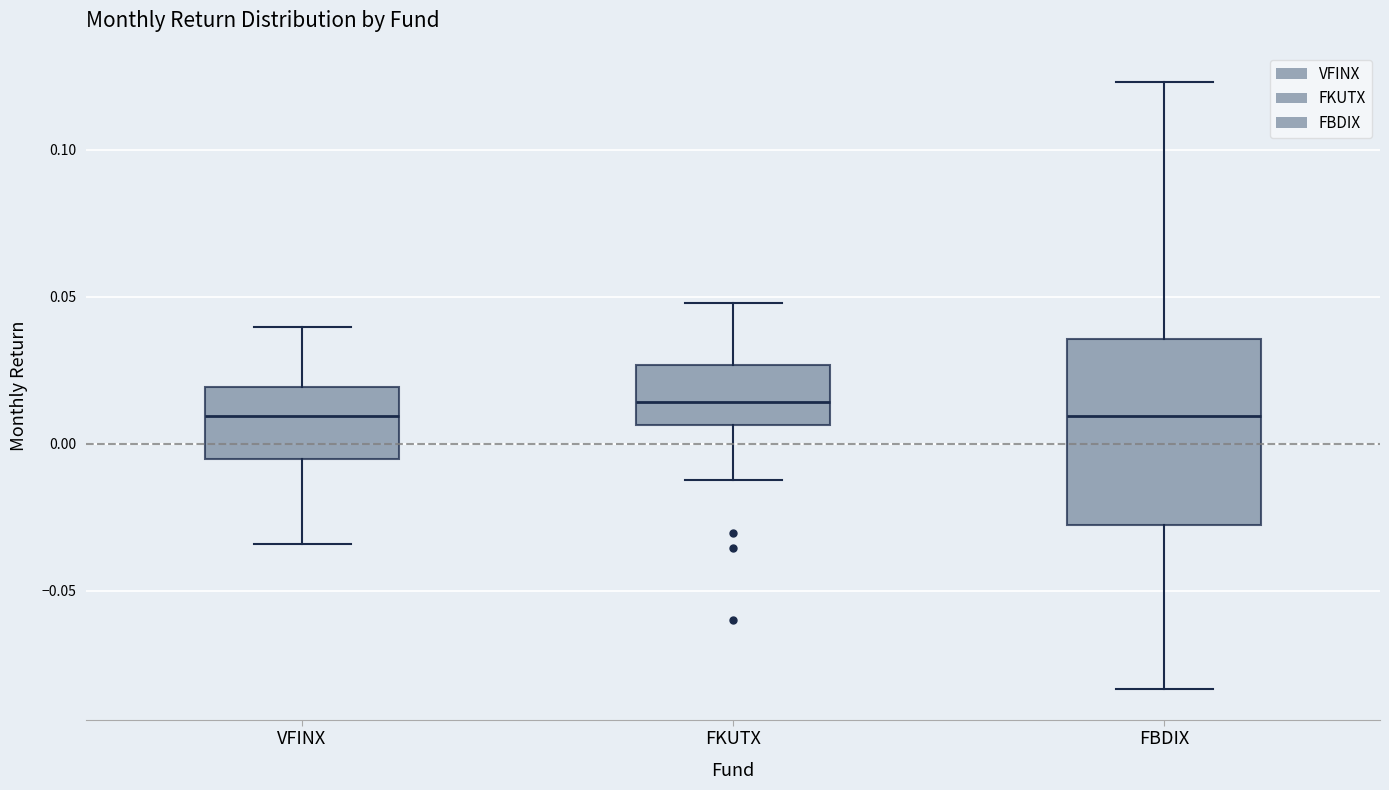

Where does the upper whisker of the box for FKUTX end on the y-axis? The values are not printed on the chart, so give them approximately, as read against the axis.

0.050